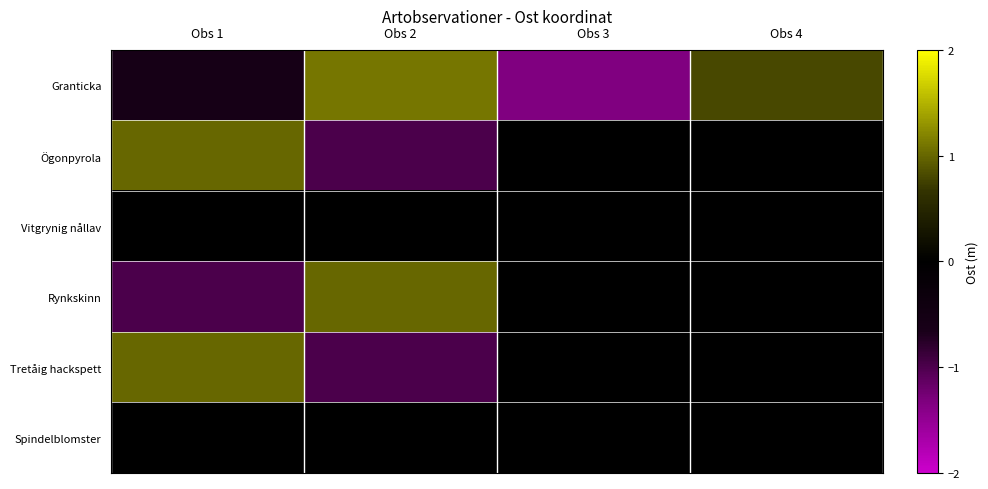

List the series in order of their peak value, highest first.

Granticka, Rynkskinn, Ögonpyrola, Tretåig hackspett, Vitgrynig nållav, Spindelblomster